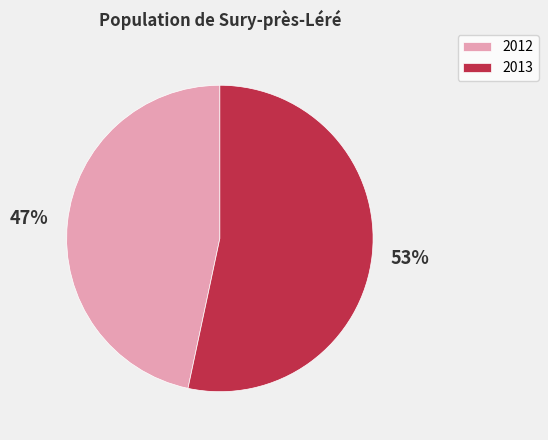

To the nearest percent, what percentage of the pie is 2013?

53%